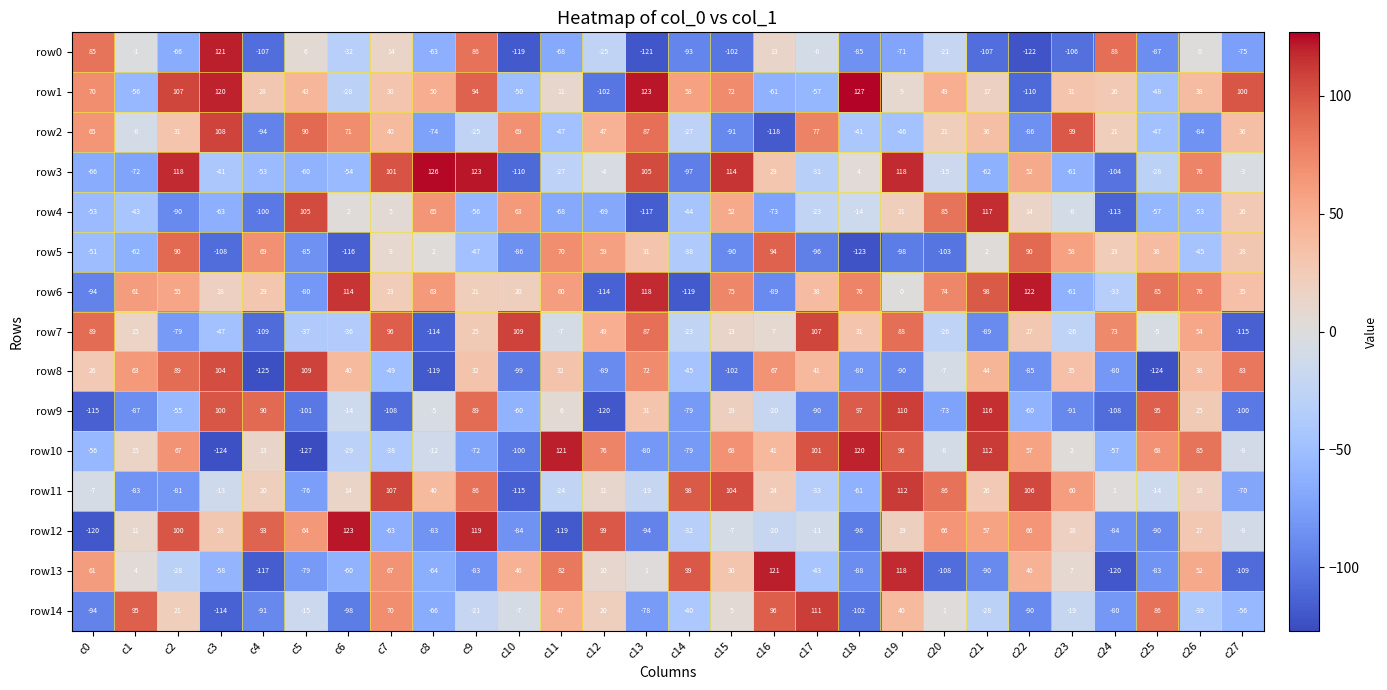

What is the minimum value shown in the chart?

-127